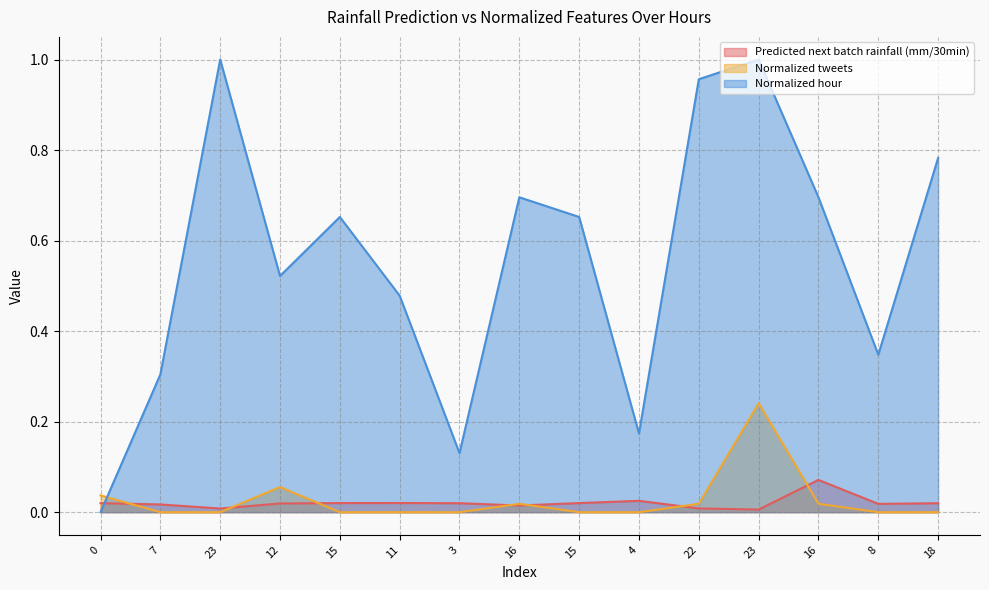

Which series changed the most between 15 and 23?

Normalized hour